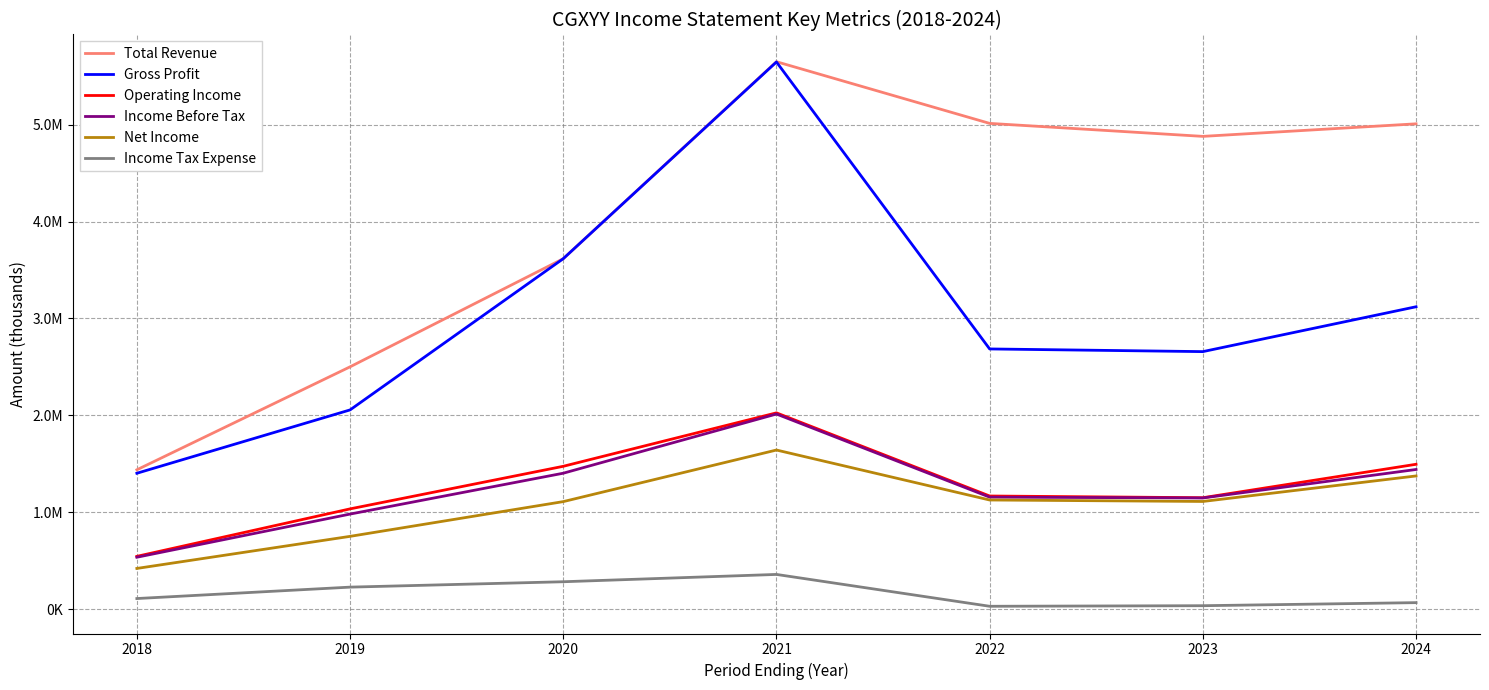

True or false: Income Before Tax and Income Tax Expense cross at least once.

False